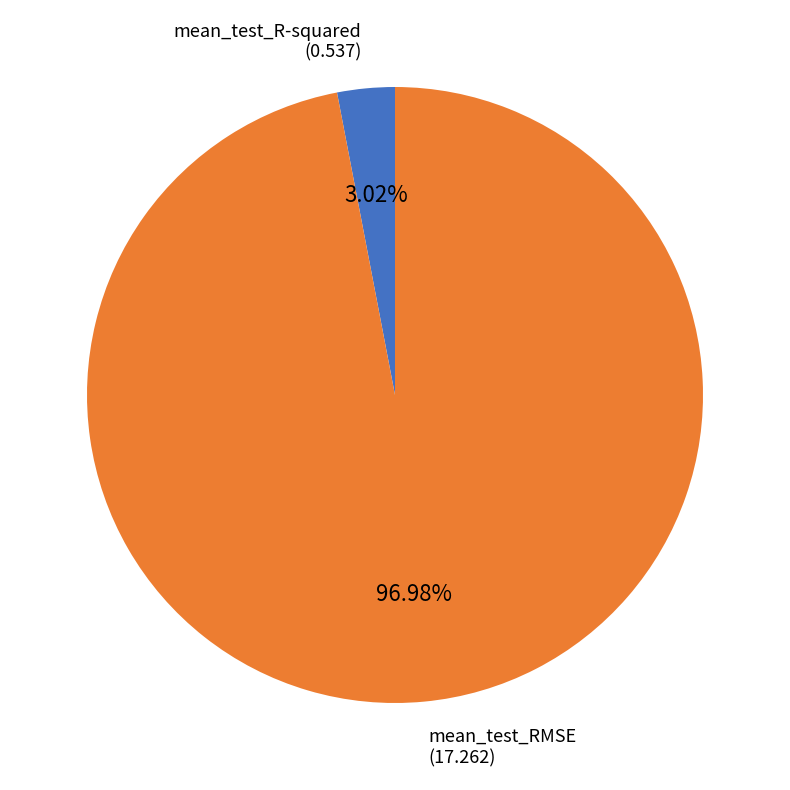

How much of the chart is everything except mean_test_R-squared?

97.0%